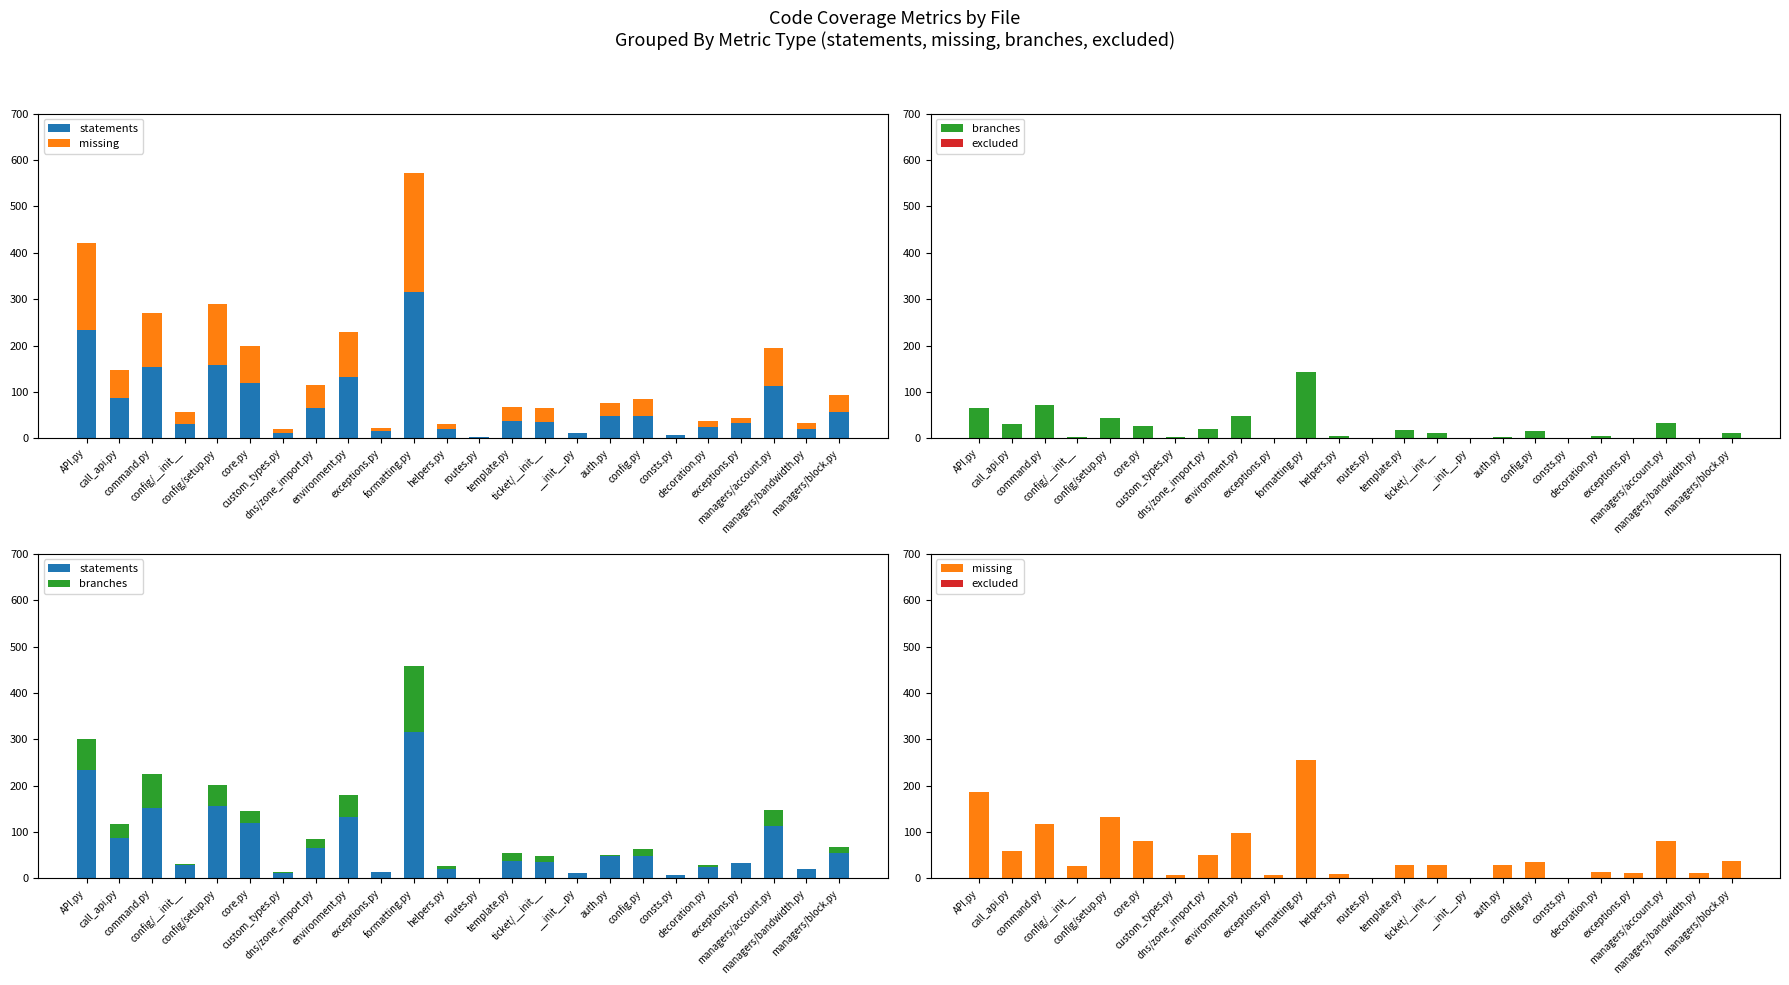

Are the bars horizontal?

No